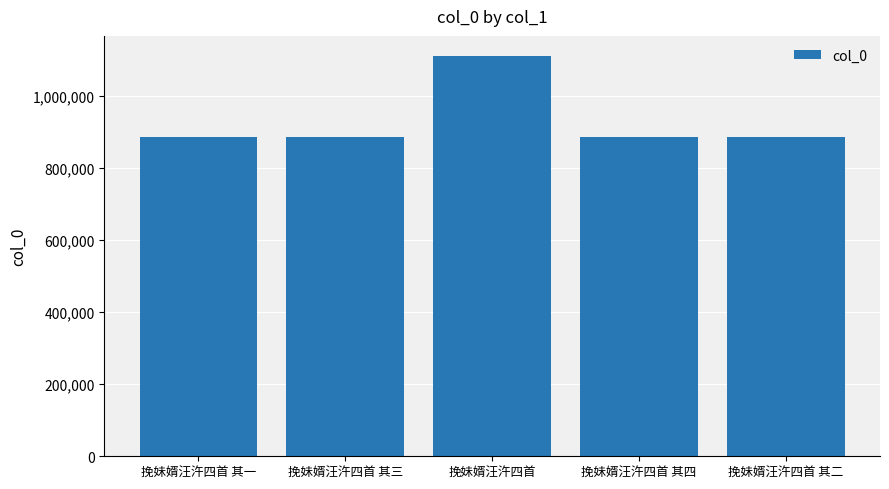

What is the greatest value displayed?

1111260